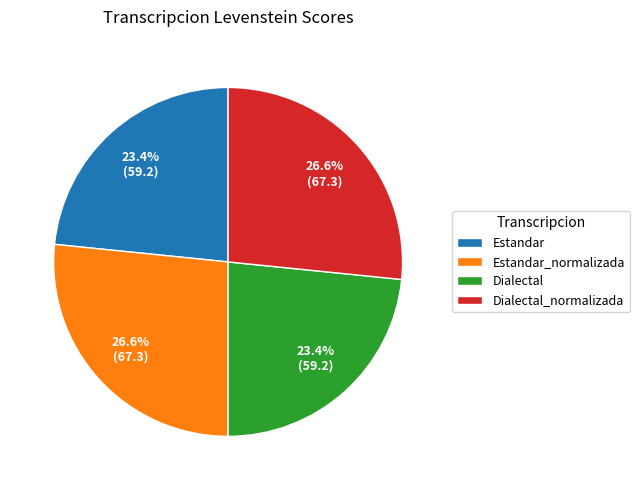

Between Dialectal_normalizada and Dialectal, which is larger?

Dialectal_normalizada